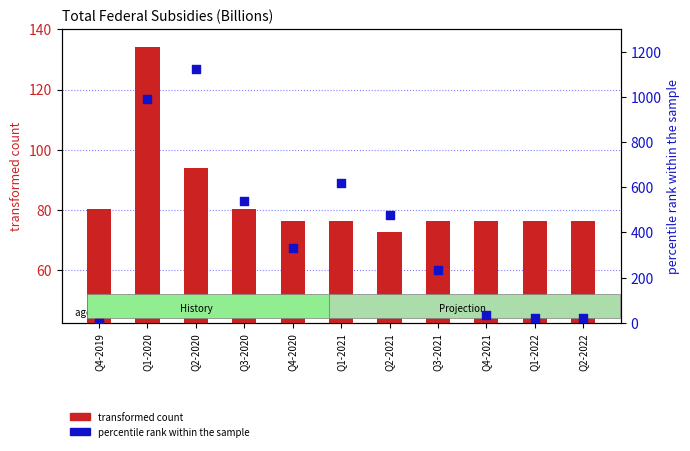

At how many categories does at least one series exceed 256?

6